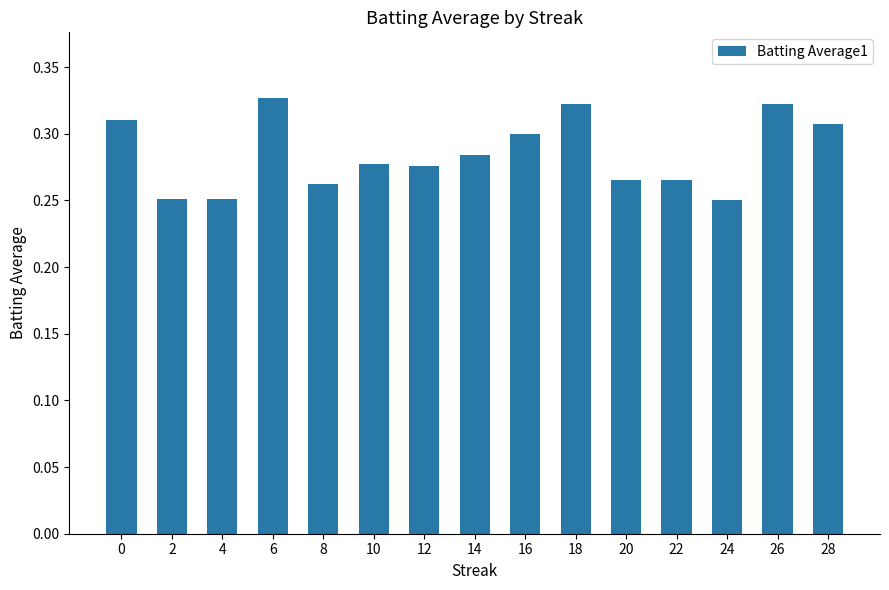

What is the sum of all values?

4.3